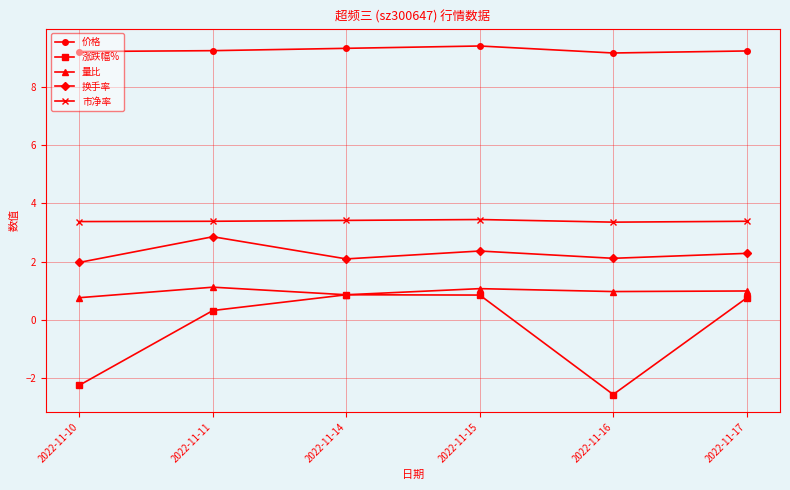

What is the lowest value of the 价格 series?

9.2